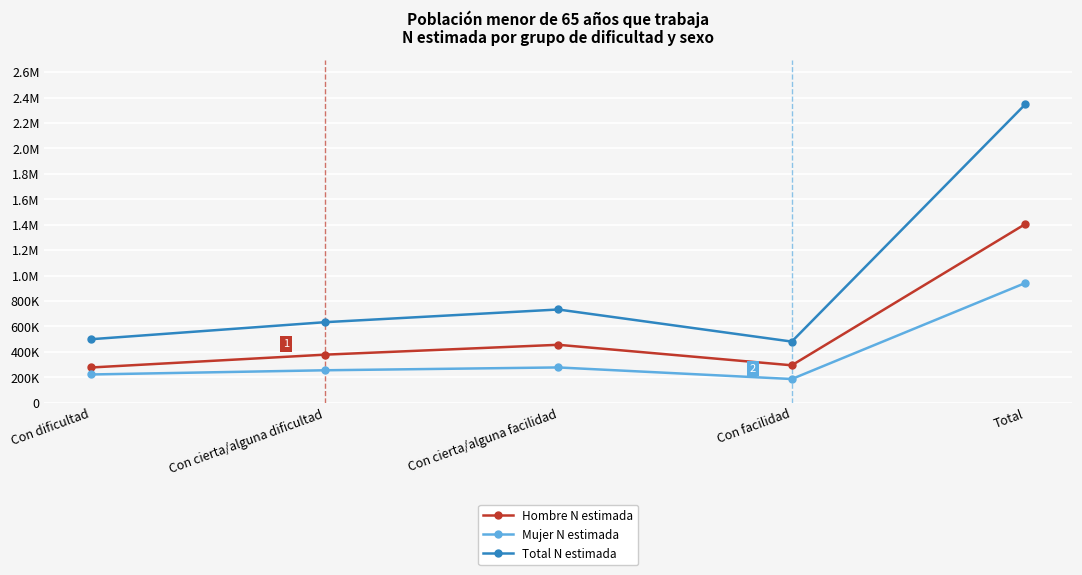

True or false: Hombre N estimada and Total N estimada cross at least once.

False